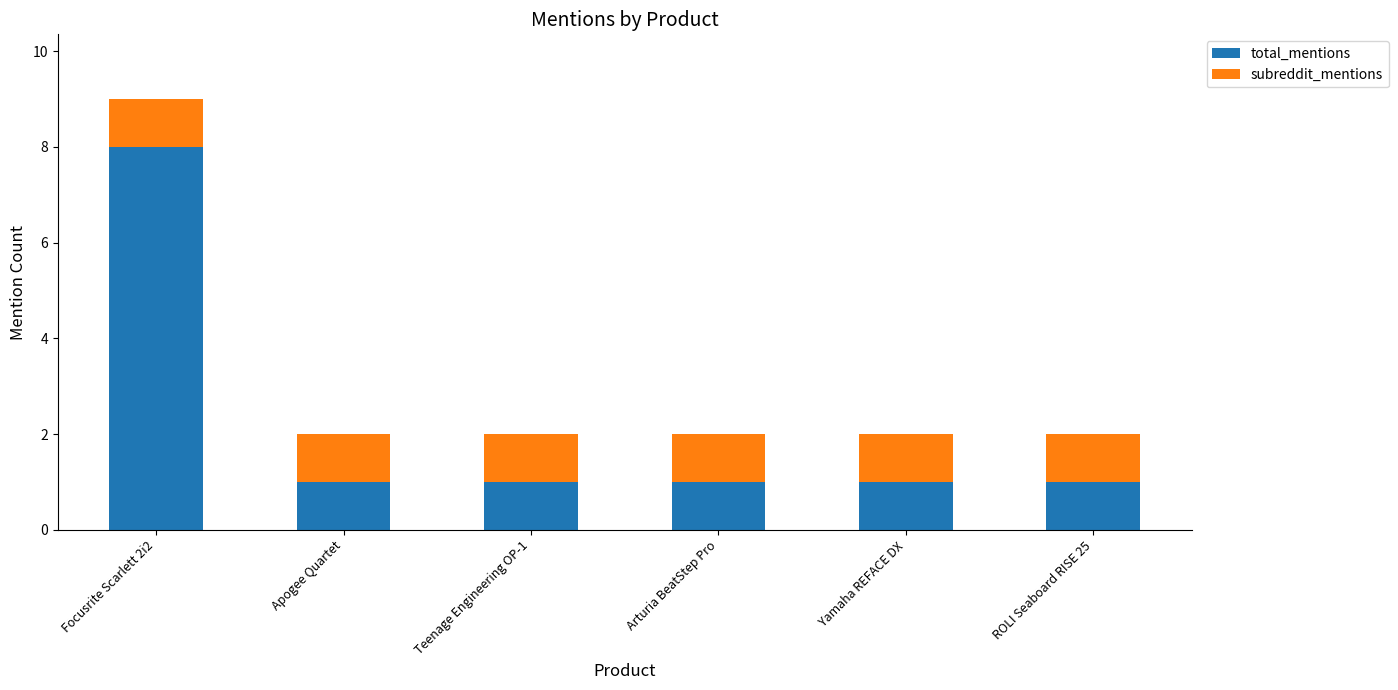

What is the difference between the total_mentions values at Focusrite Scarlett 2i2 and Yamaha REFACE DX?

7